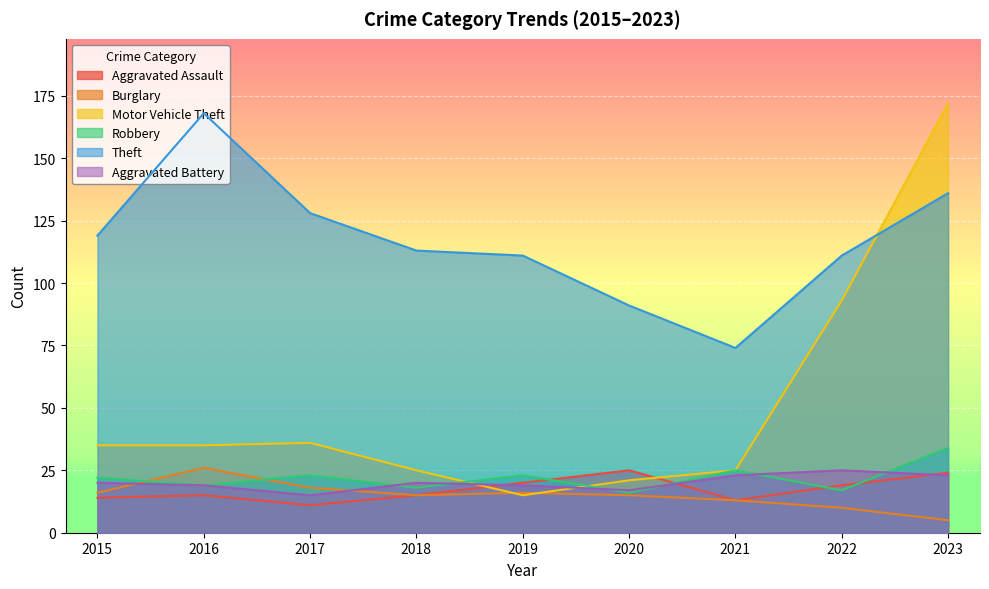

Where do Burglary and Robbery first cross each other?

2015 and 2016